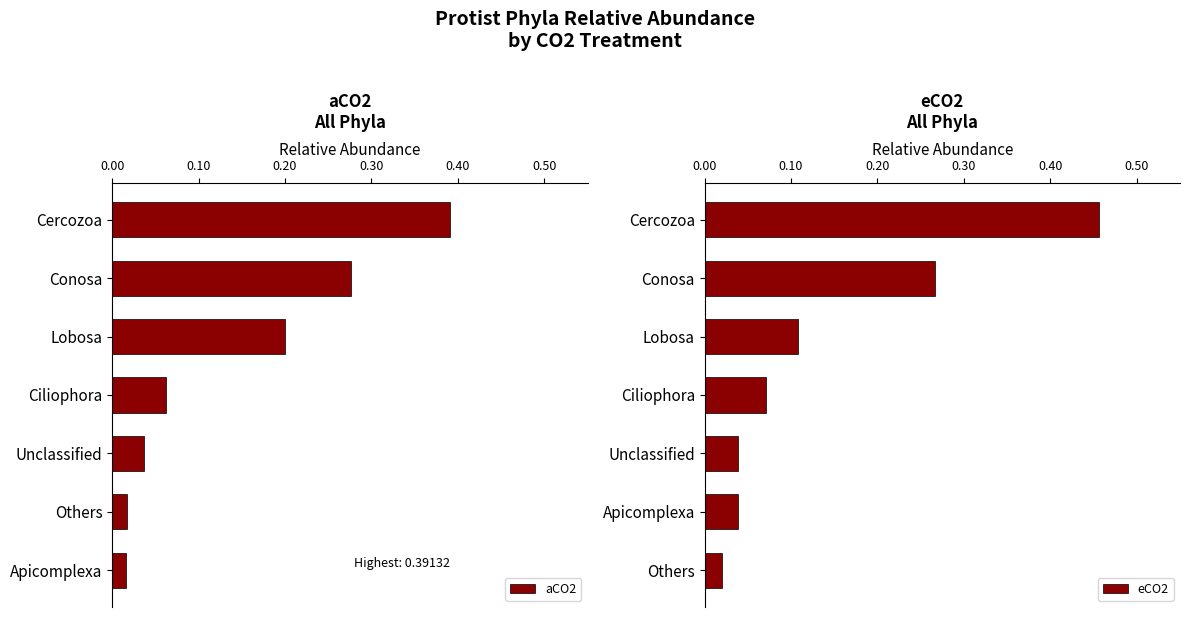

What are all the series names shown in the legend?

aCO2, eCO2